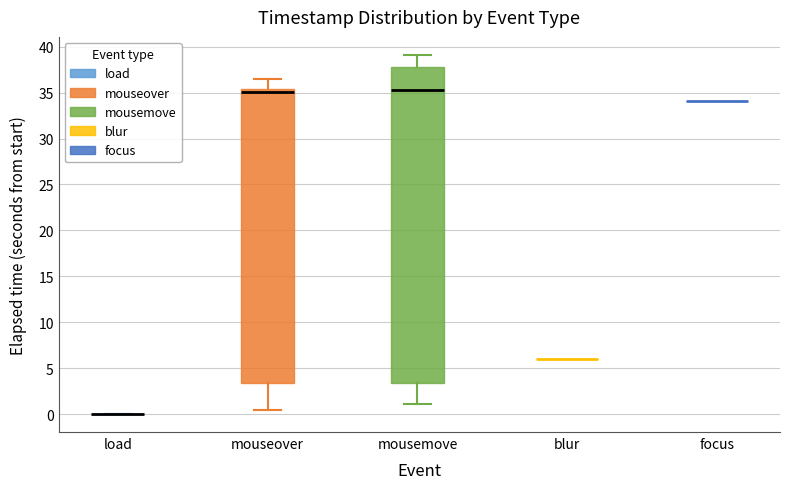

Reading left to right, read every box against the y-axis: the position of its median line, the range the box covers, and the ends of its whiskers. The values are not printed on the chart, so give them approximately, as read against the axis.

load: box collapsed to a line at 0.0, whiskers 0.0 to 0.0
mouseover: median 35.0, box 3.5 to 35.5, whiskers 0.5 to 36.5
mousemove: median 35.0, box 3.5 to 38.0, whiskers 1.0 to 39.0